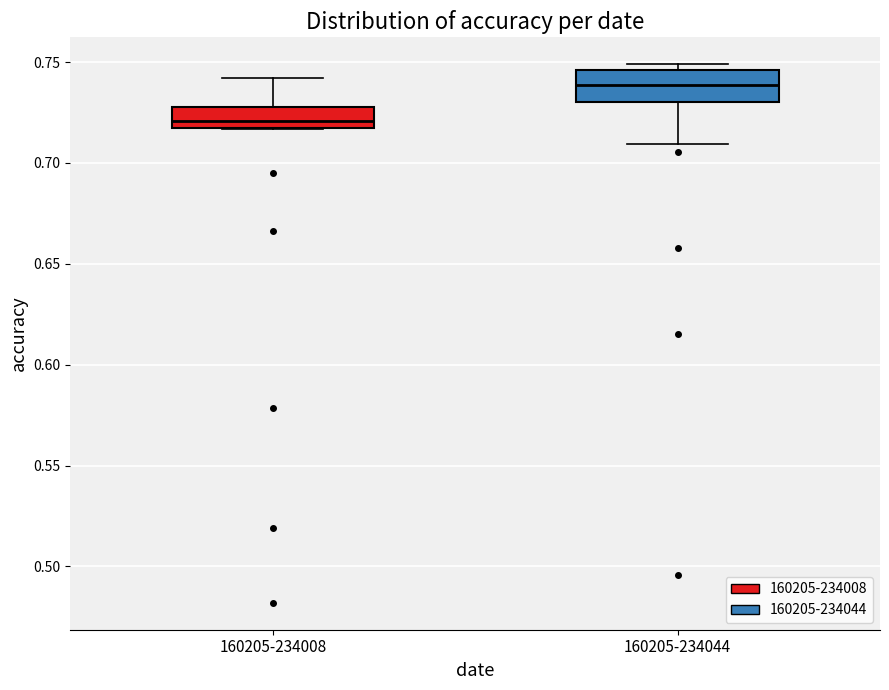

Which box's median line is the lowest?

160205-234008